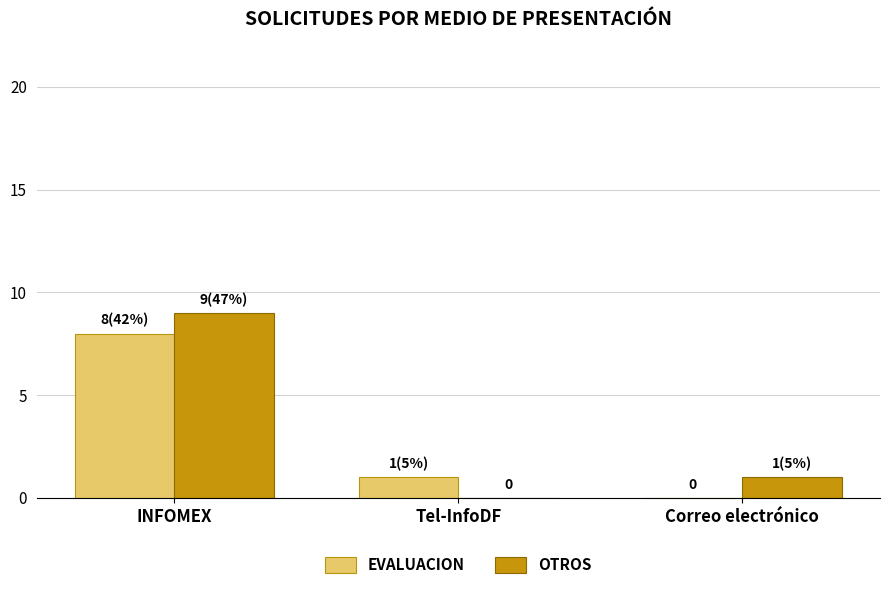

What is the average value of the OTROS series?

3